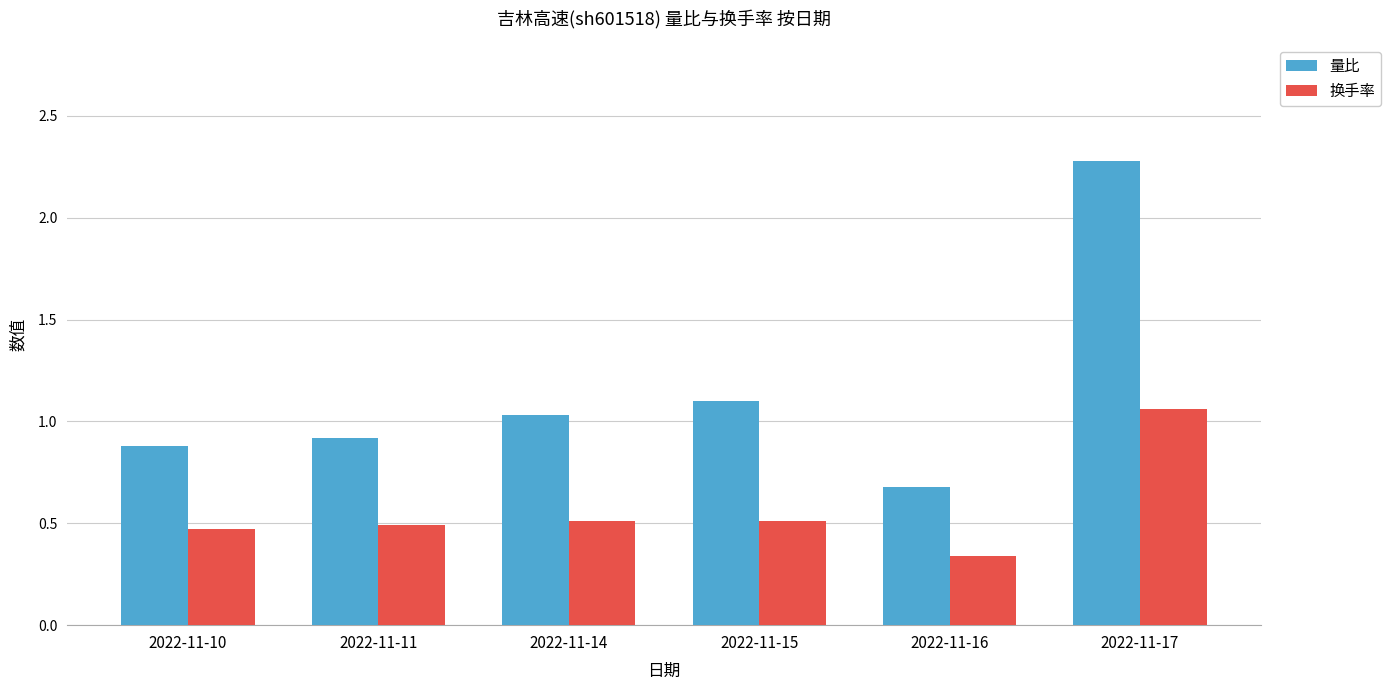

The value of 换手率 at 2022-11-15 is 0.5. True or false?

True